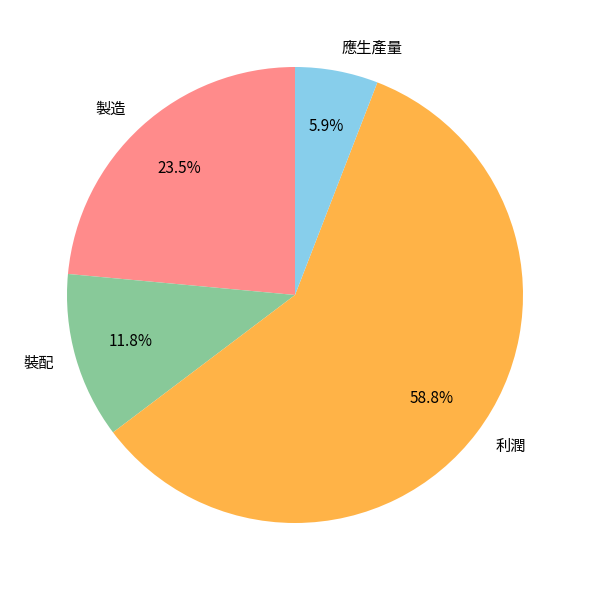

What is the total percentage of 應生產量 and 製造?

29.4%